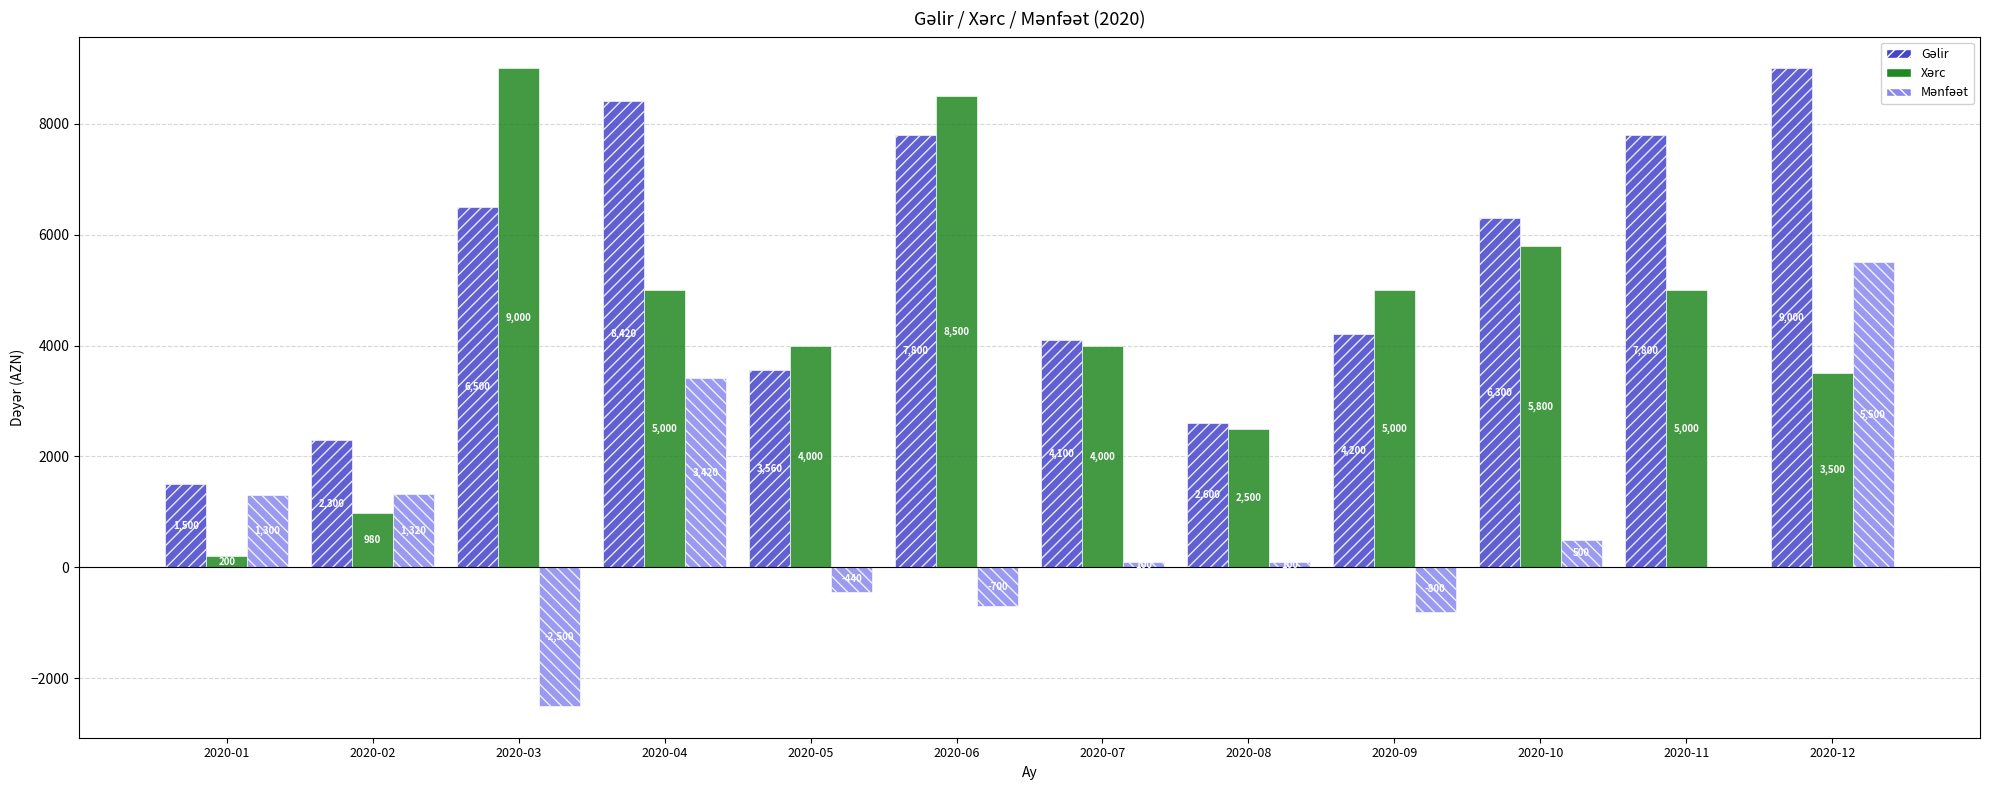

Does the chart contain stacked bars?

No